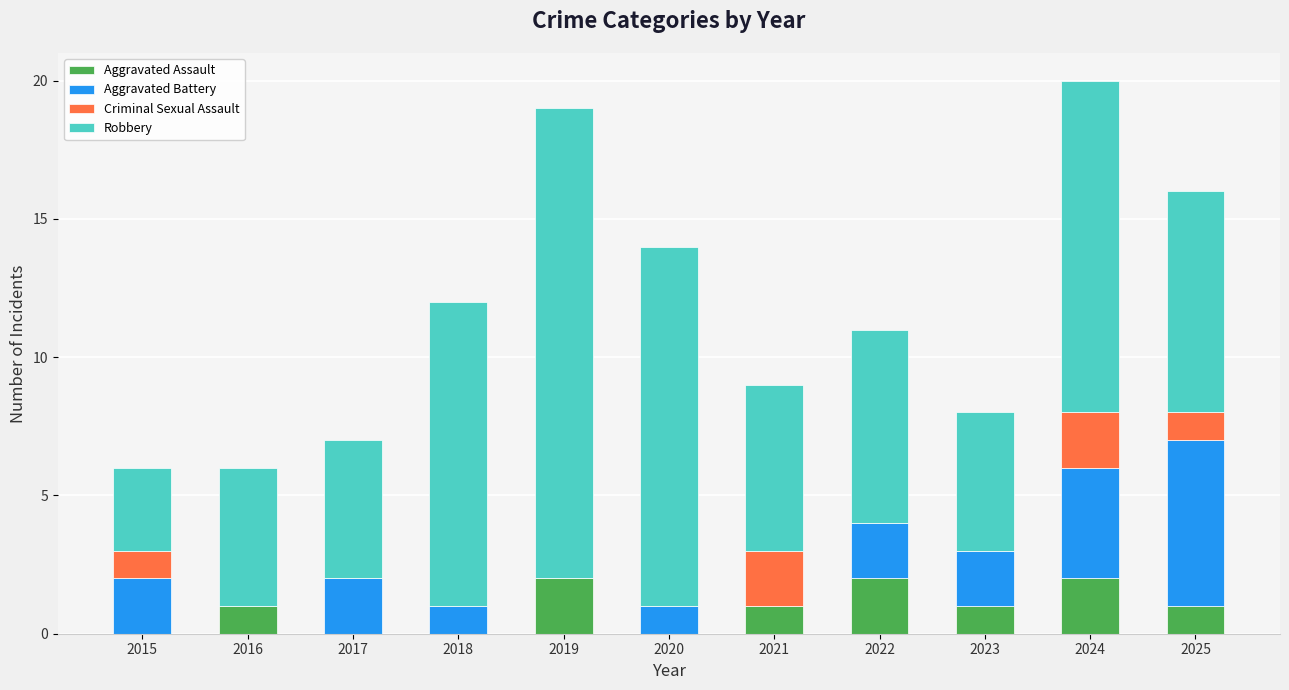

What is the sum of all Aggravated Assault values?

10